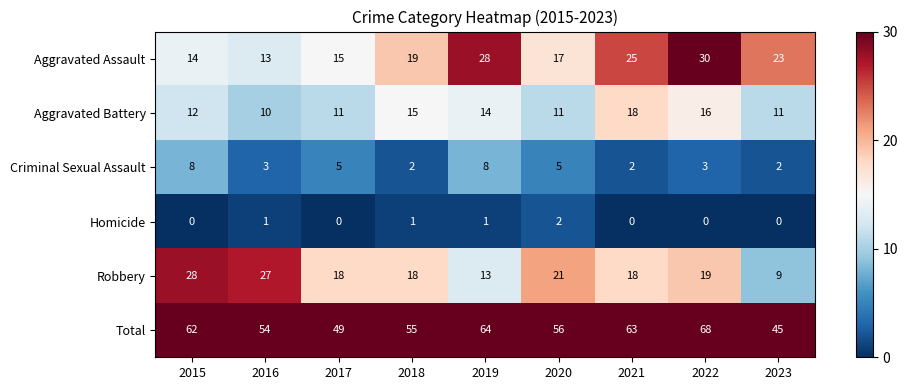

The value of Criminal Sexual Assault at 2015 is 8. True or false?

True